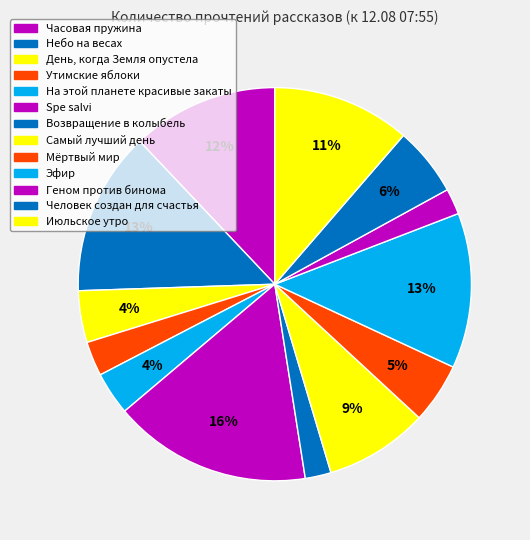

How many segments does this pie chart have?

13